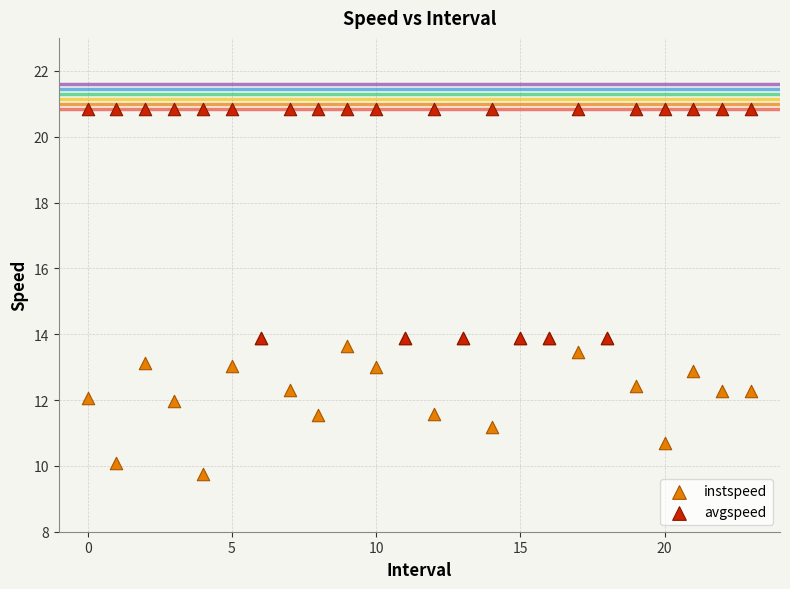

Which series contains the highest Y value?

avgspeed